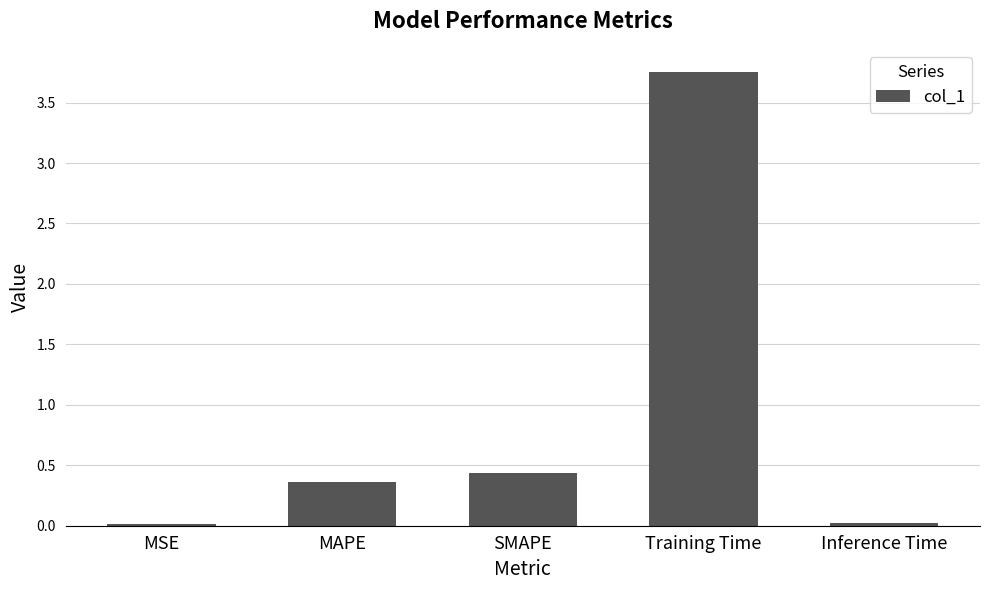

At which category does the chart reach its peak across all series?

Training Time